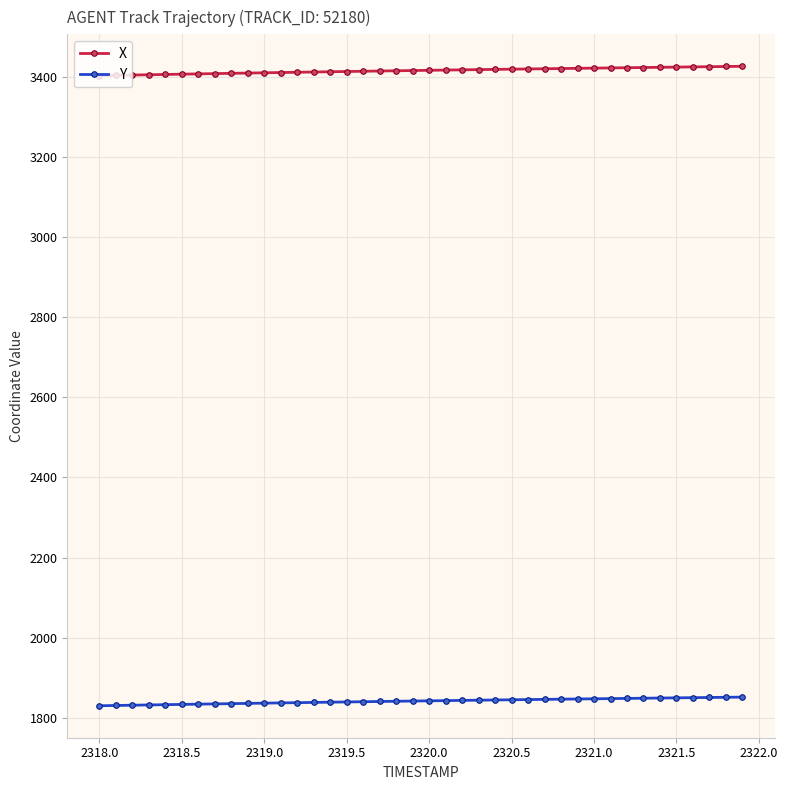

List the series in order of their overall mean, lowest first.

Y, X